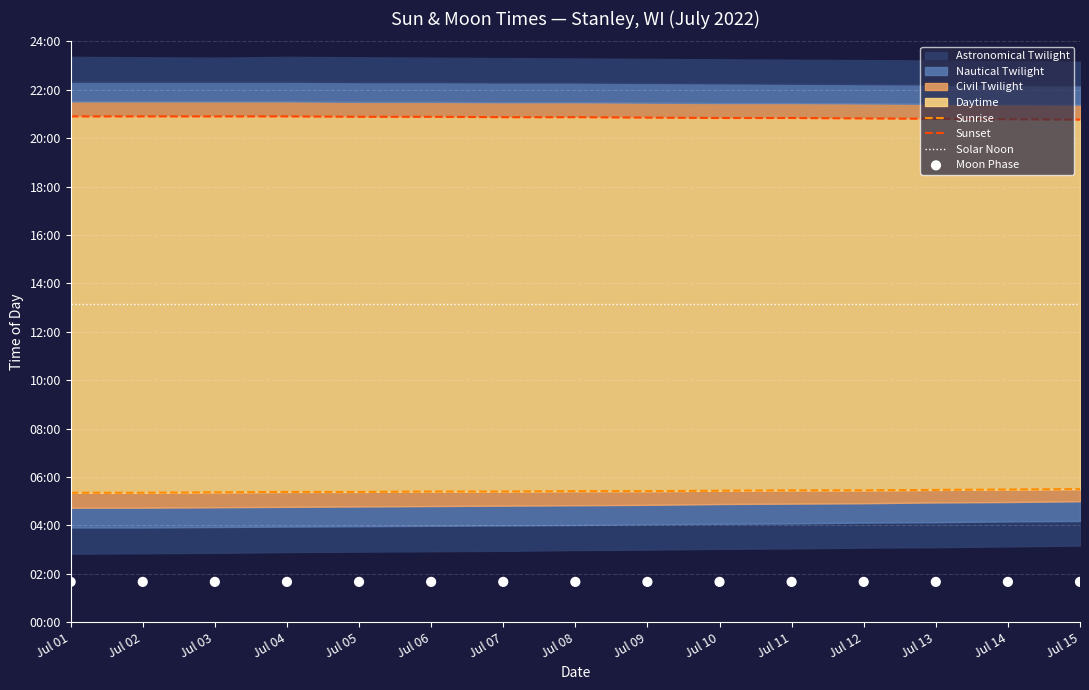

Which series has the widest spread of Y values?

Sunrise